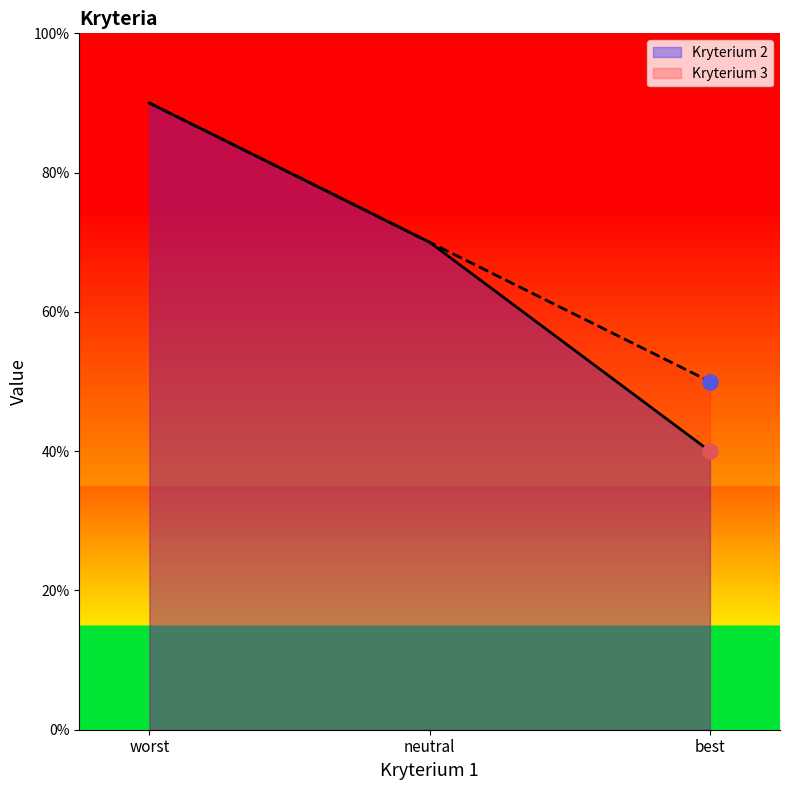

At how many categories does at least one series exceed 0?

3